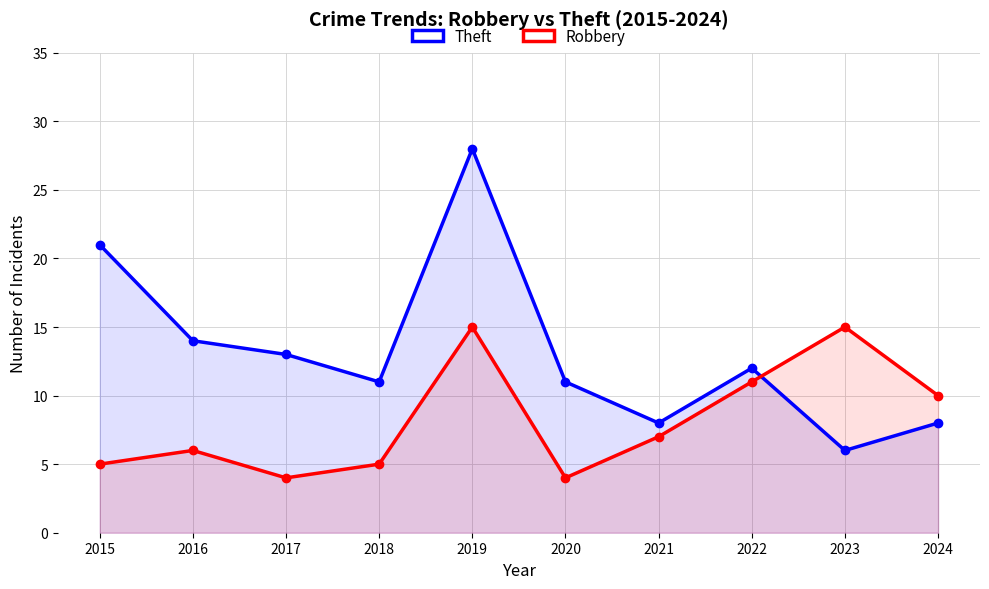

What is the difference between the maximum and second lowest values in the Robbery series?

11